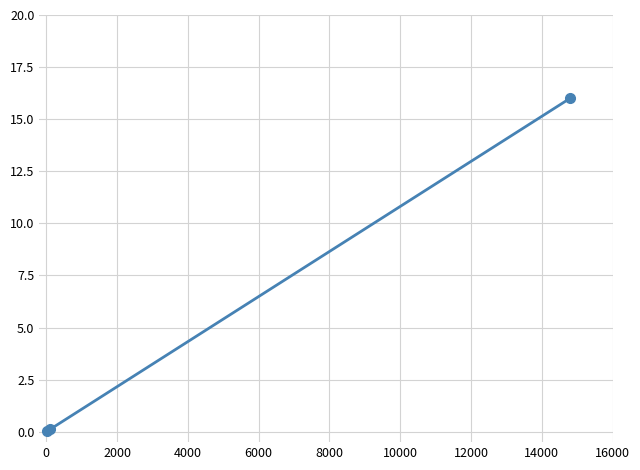

What is the sum of all values?

16.1